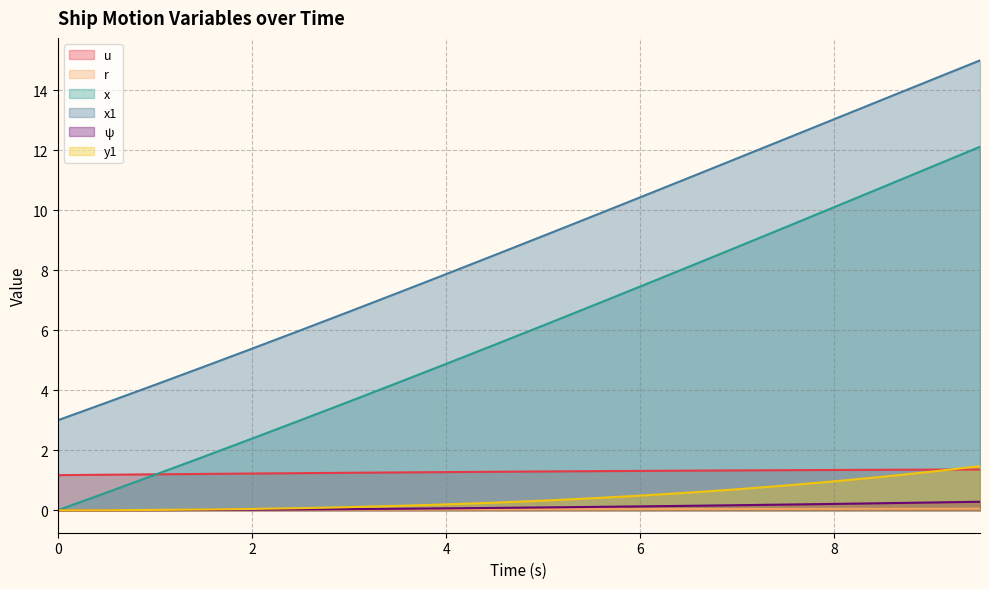

At how many categories does at least one series exceed 4?

18